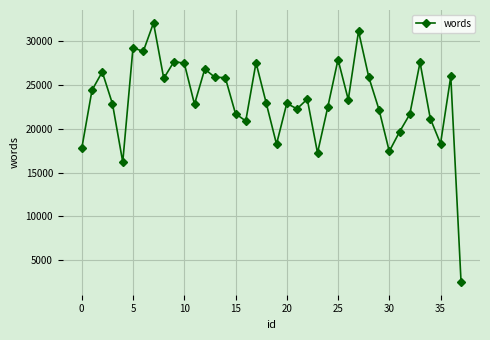

True or false: the data has more than 0 interior local peaks.

True